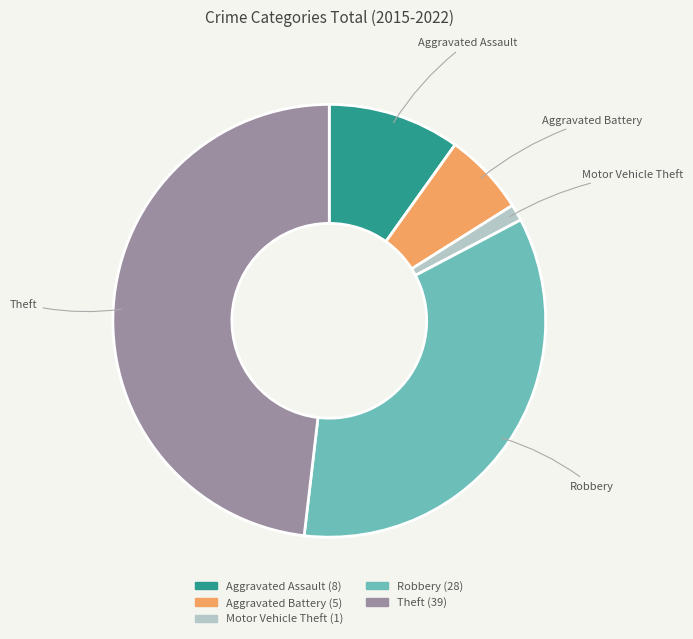

Between Robbery and Motor Vehicle Theft, which is larger?

Robbery